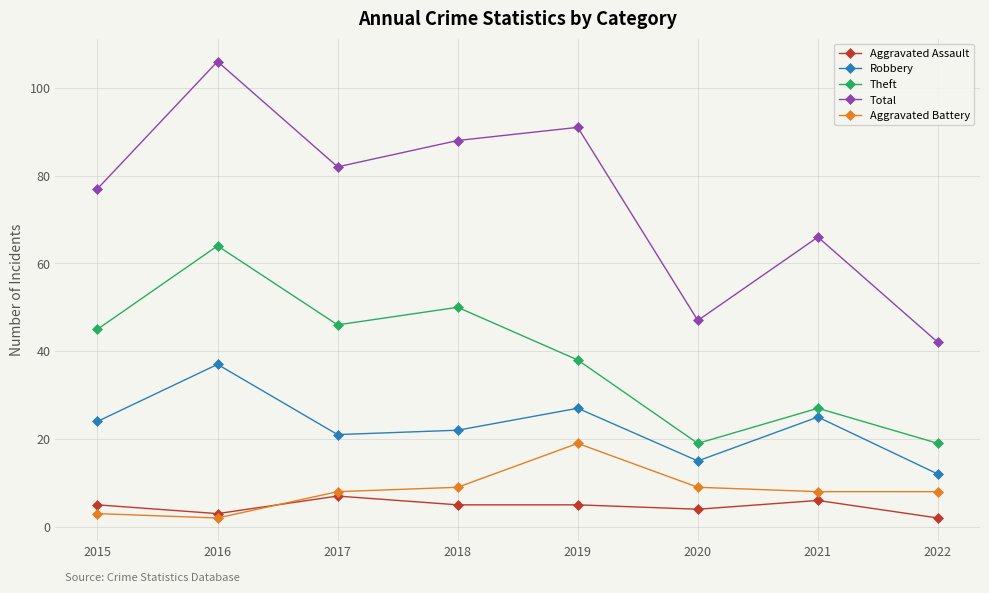

What are all the series names shown in the legend?

Aggravated Assault, Robbery, Theft, Total, Aggravated Battery